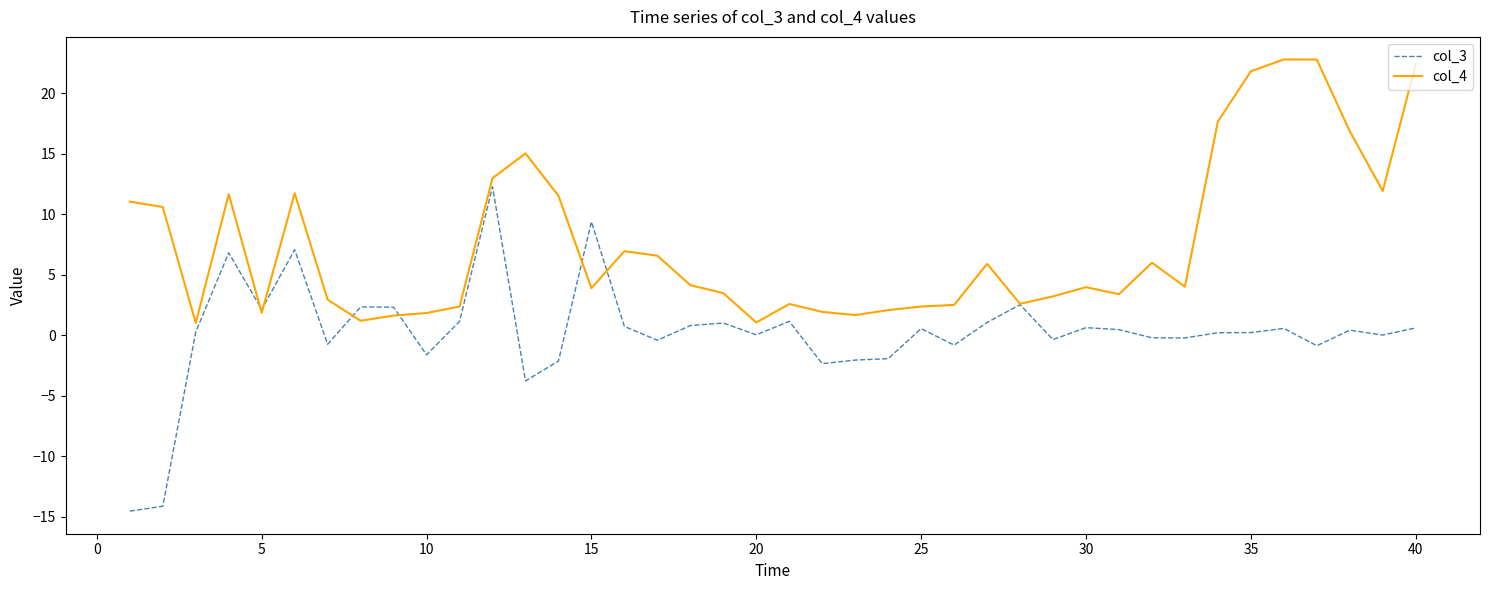

Rank the series by their maximum value, from highest to lowest.

col_4, col_3